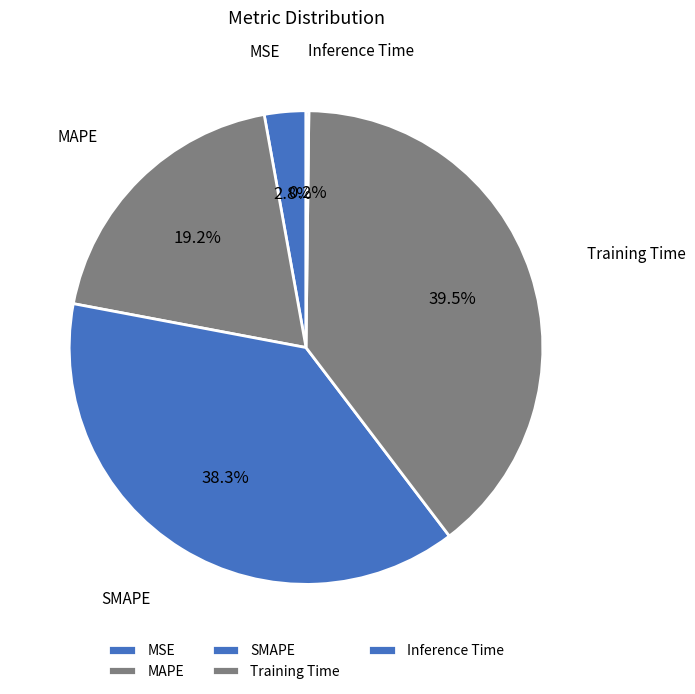

Is there a majority slice in this chart?

No